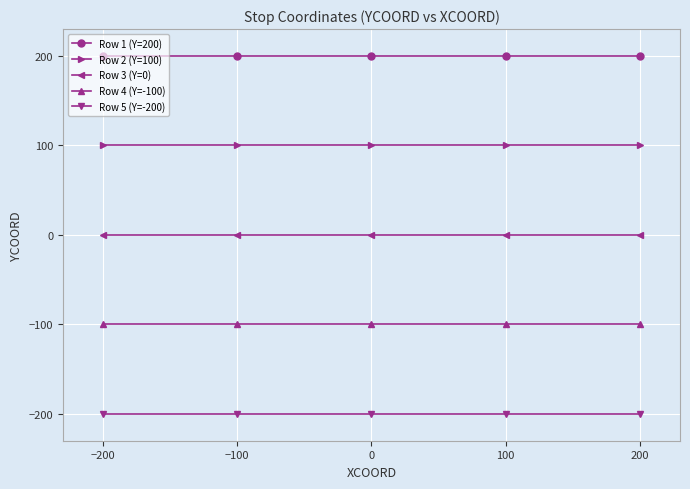

True or false: Row 1 (Y=200) and Row 2 (Y=100) cross at least once.

False